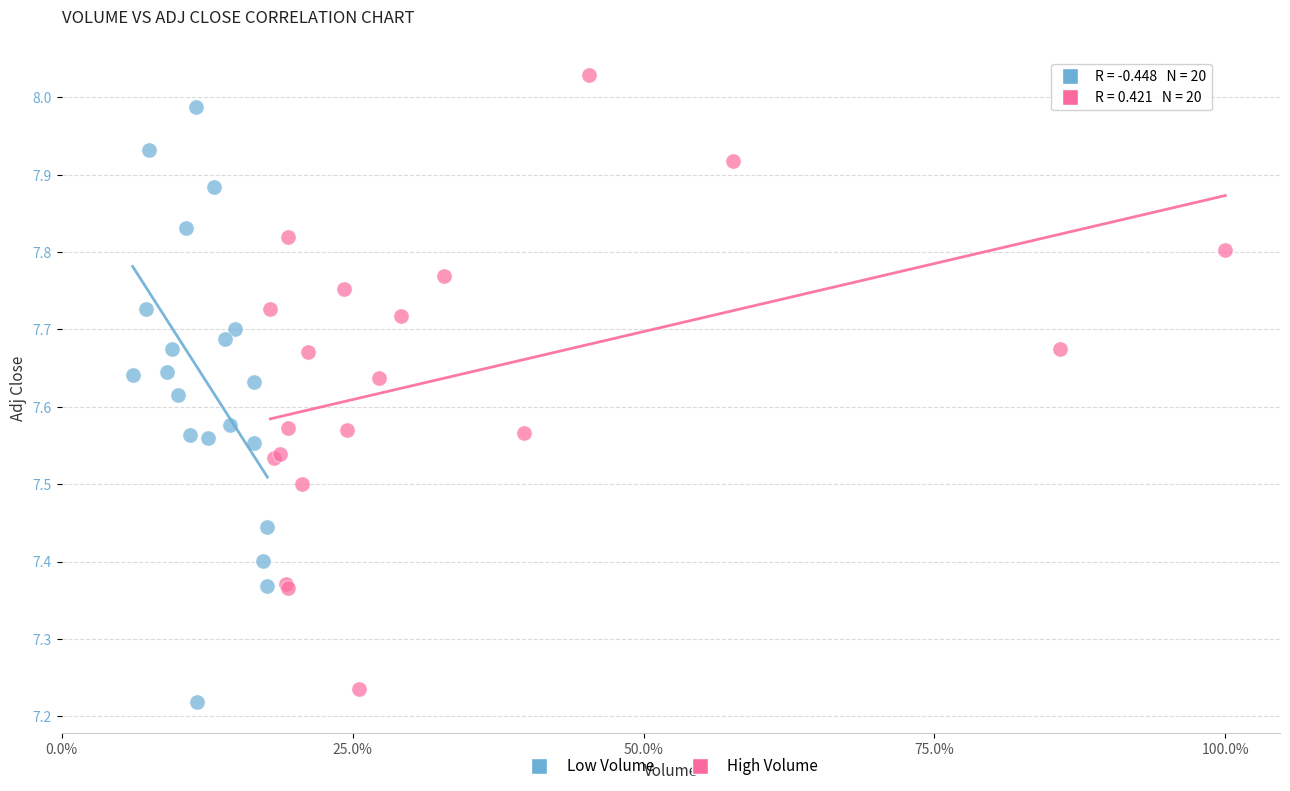

Which series has the largest Y range (max minus min)?

High Volume